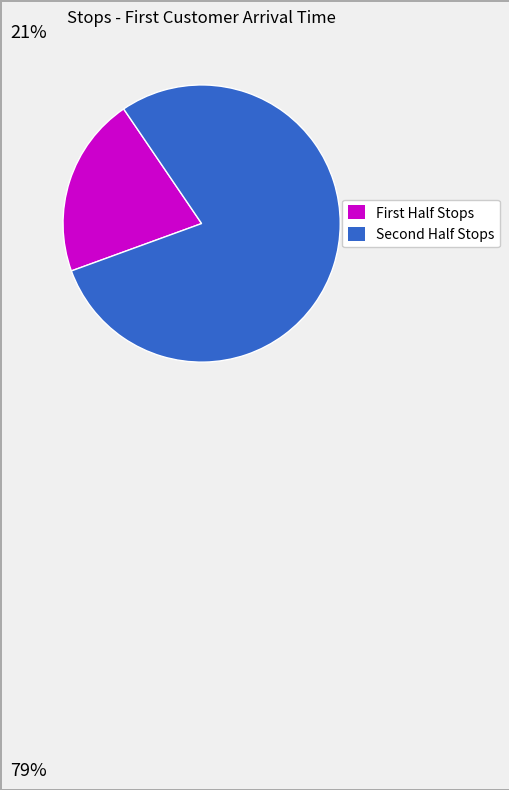

Count the number of slices in the pie.

2